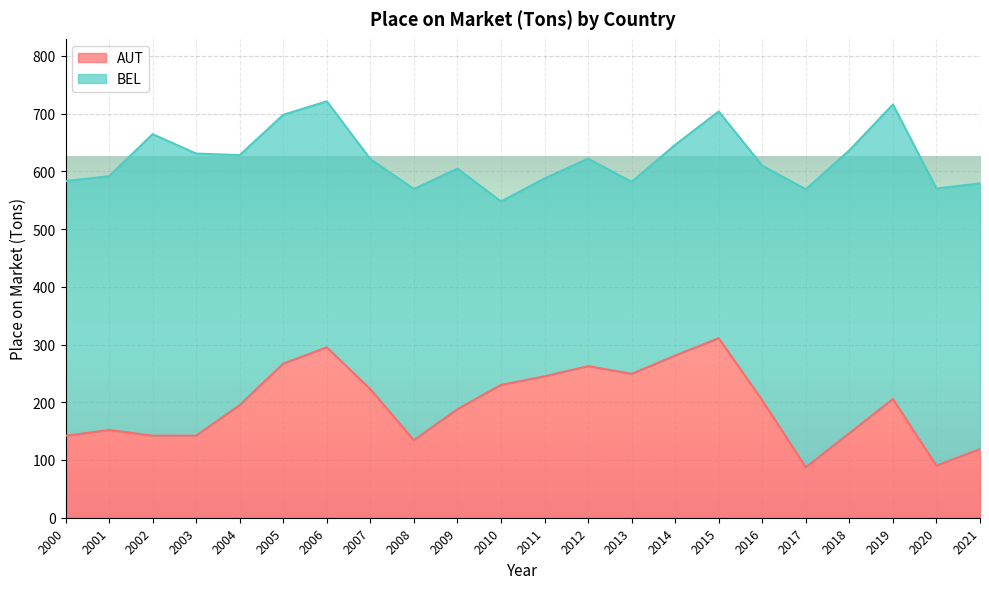

What is the value of the 5th point from the left?

195.1